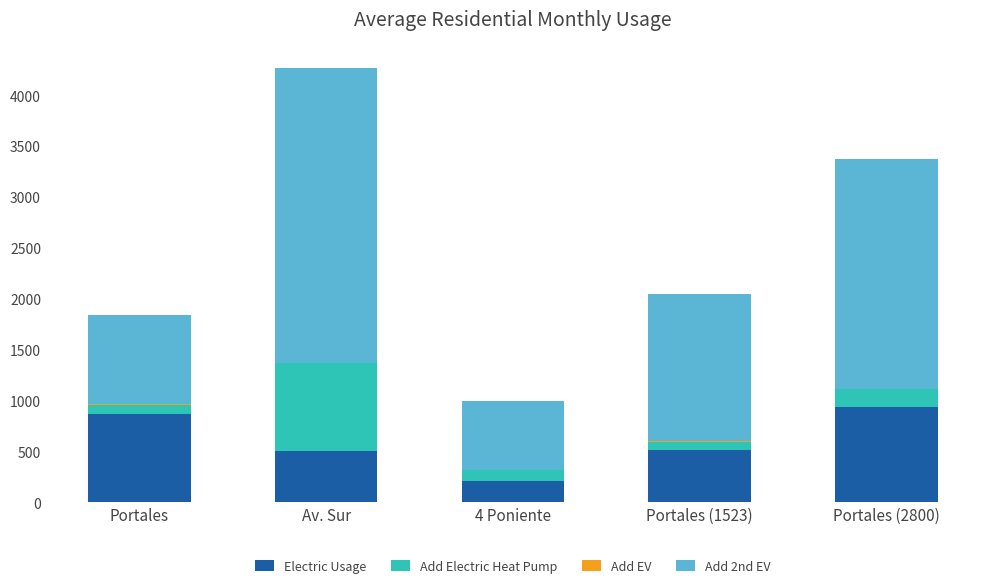

At which category is the sum across all series the highest?

Av. Sur